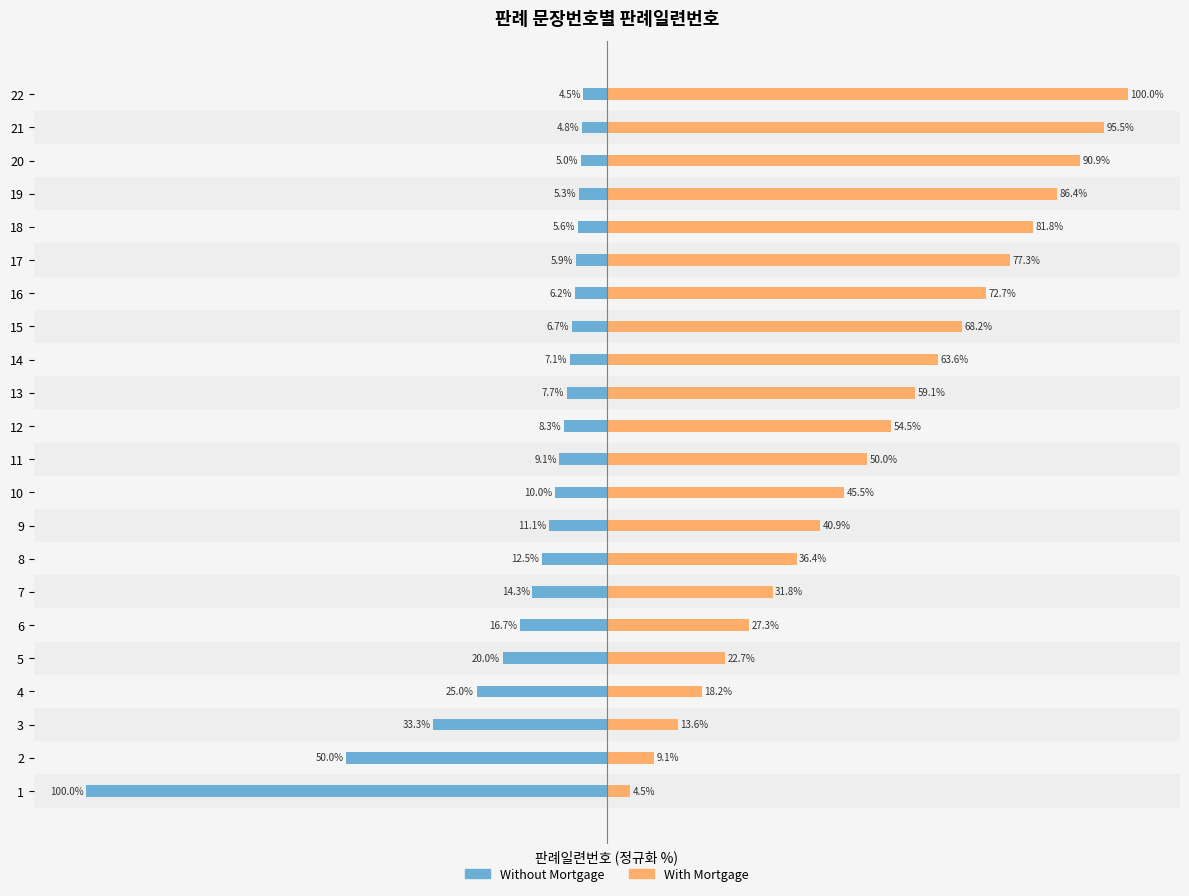

How many data points in Without Mortgage are less than -8?

12